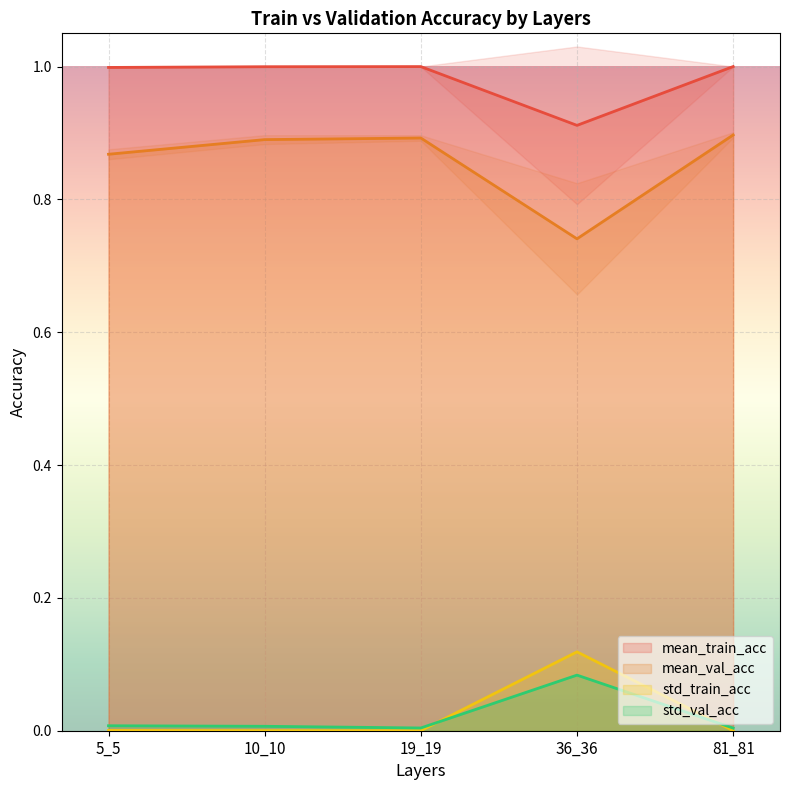

Which series has the largest total across all categories?

mean_train_acc